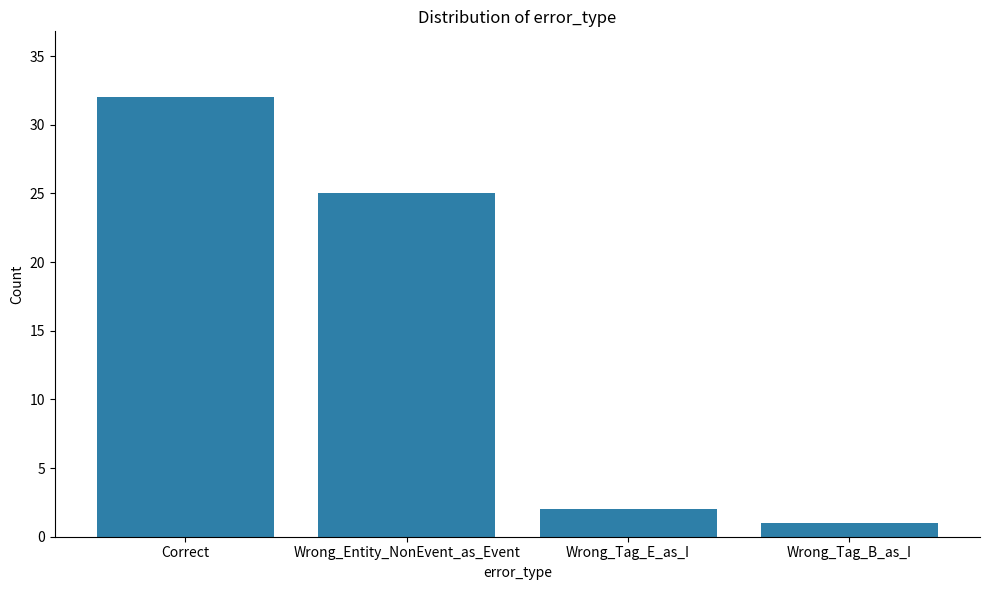

How many values are below 25?

2